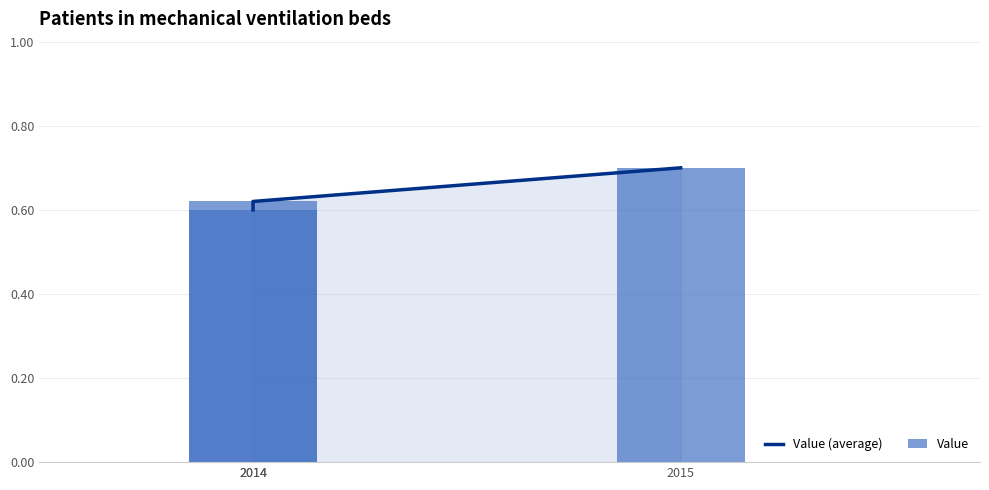

Which category has the highest value across all series?

2015